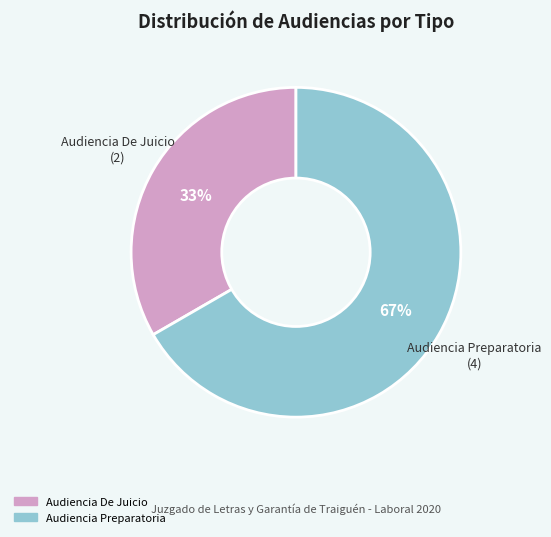

The Audiencia De Juicio slice represents 39% of the pie. True or false?

False